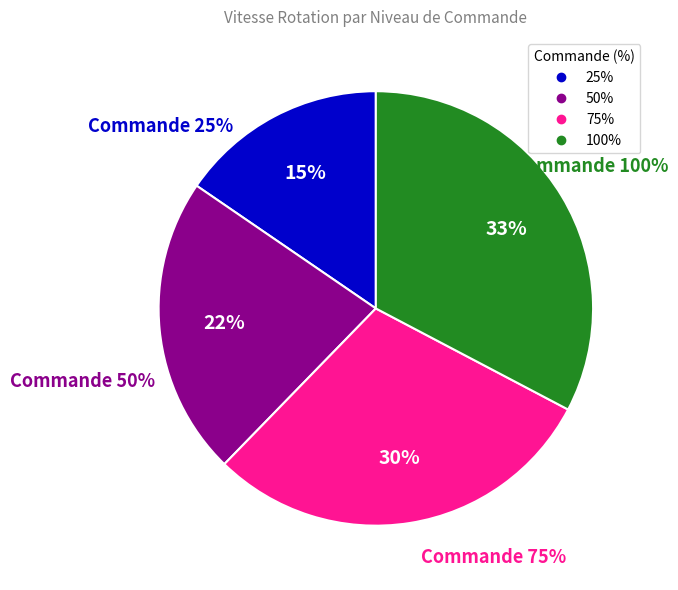

How much of the chart is everything except 50%?

77.7%